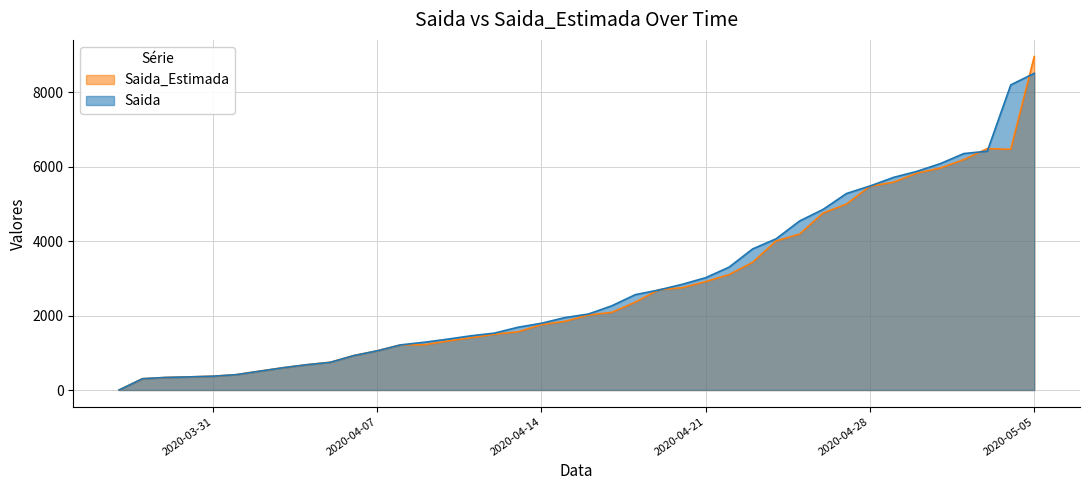

The value of Saida at 2020-03-28 is 304. True or false?

True